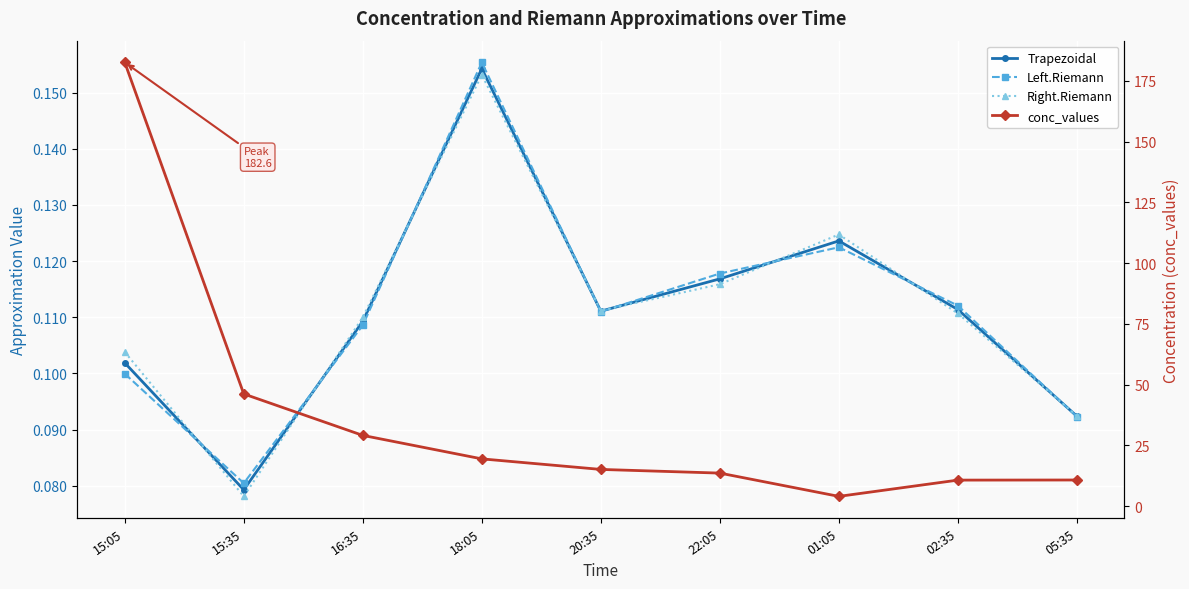

Where is Trapezoidal nearest to the value 0?

15:35